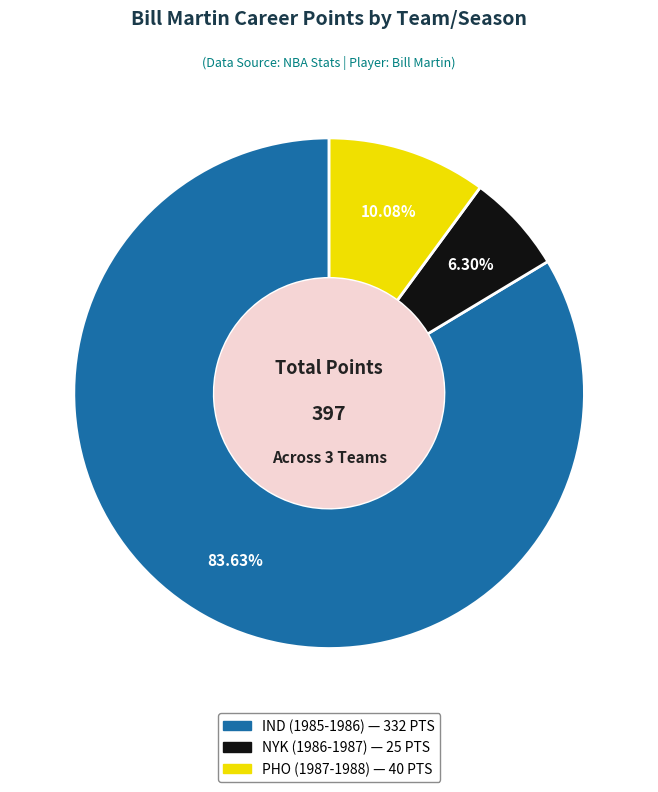

What percentage do NYK (1986-1987) and PHO (1987-1988) together represent?

16.4%